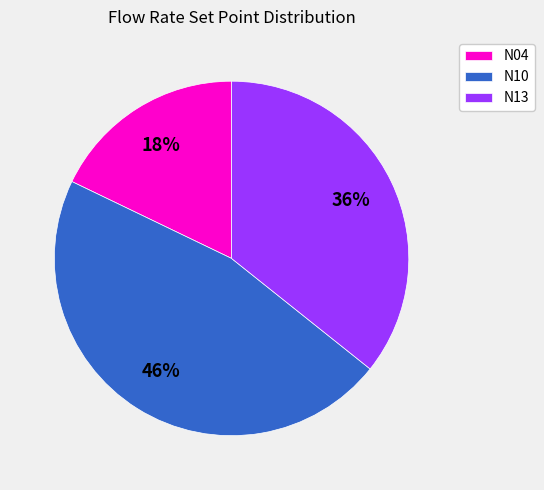

To the nearest percent, what percentage of the pie is N04?

18%